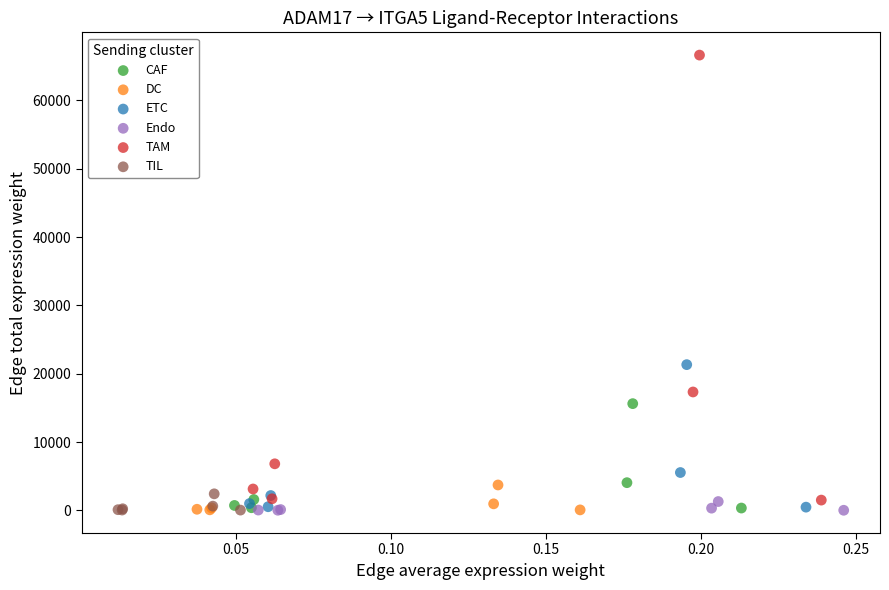

Which series has the widest spread of Y values?

TAM